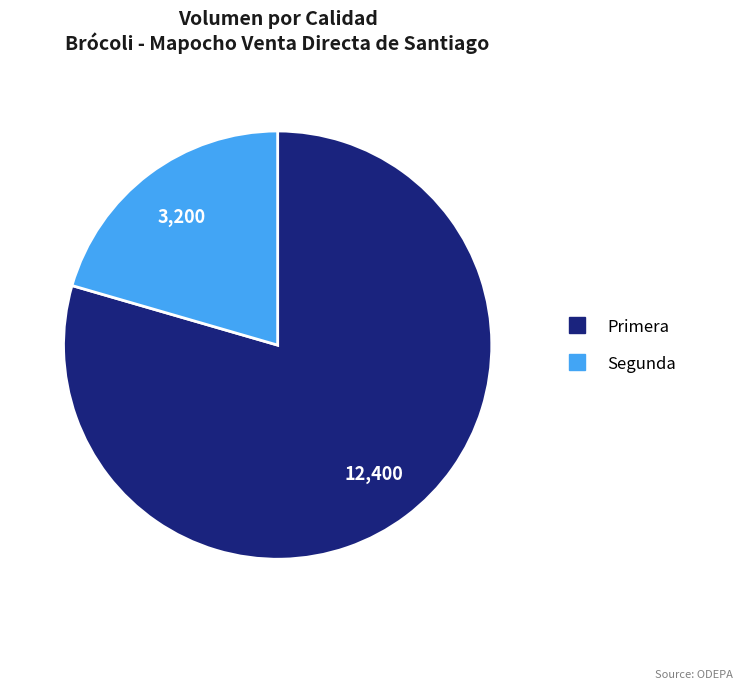

How many slices are in this pie chart?

2